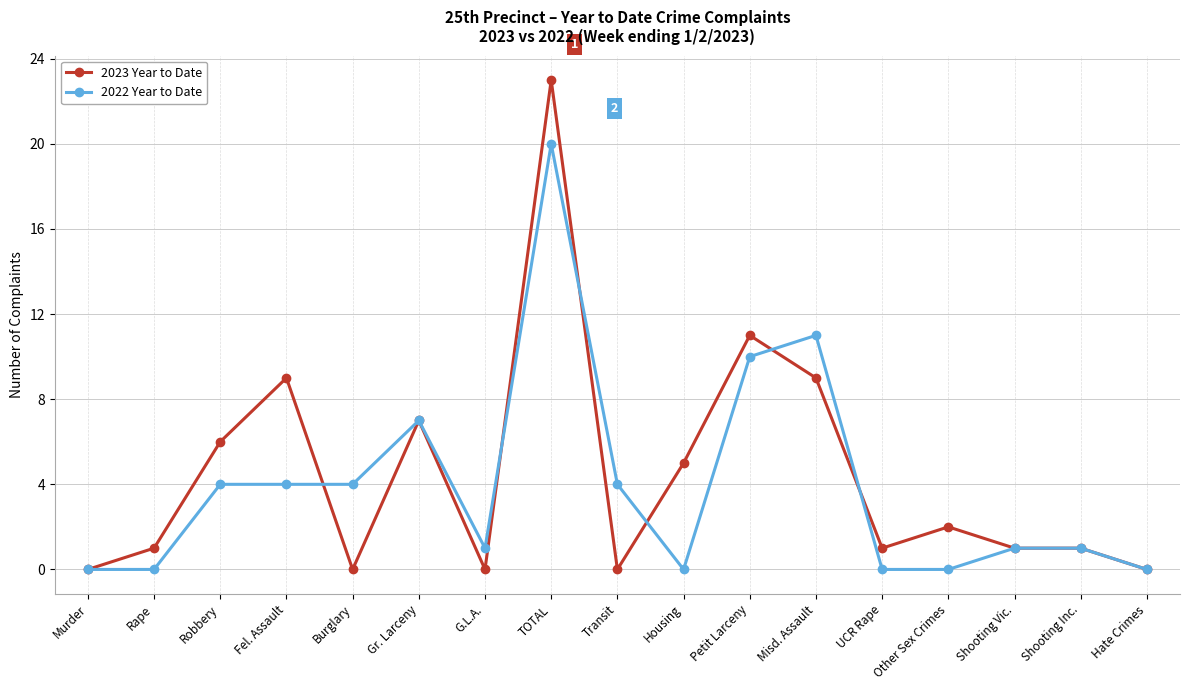

Where is the first local maximum for 2023 Year to Date?

Fel. Assault